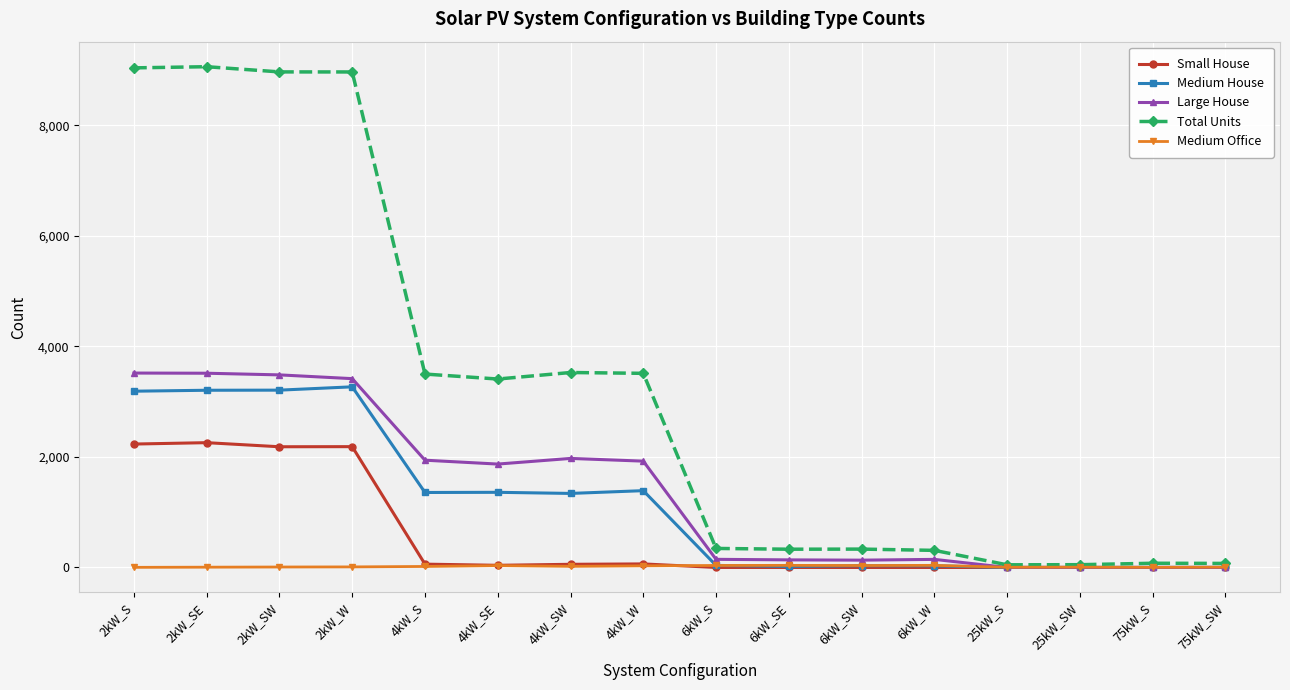

What is the maximum value for Small House?

2257